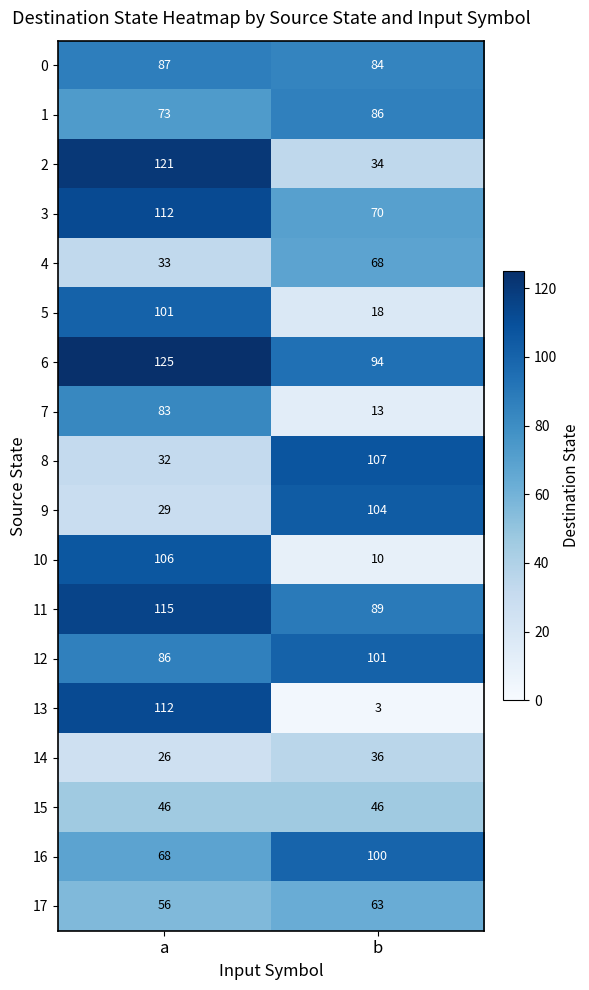

The 9 series shows 29 at b. True or false?

False